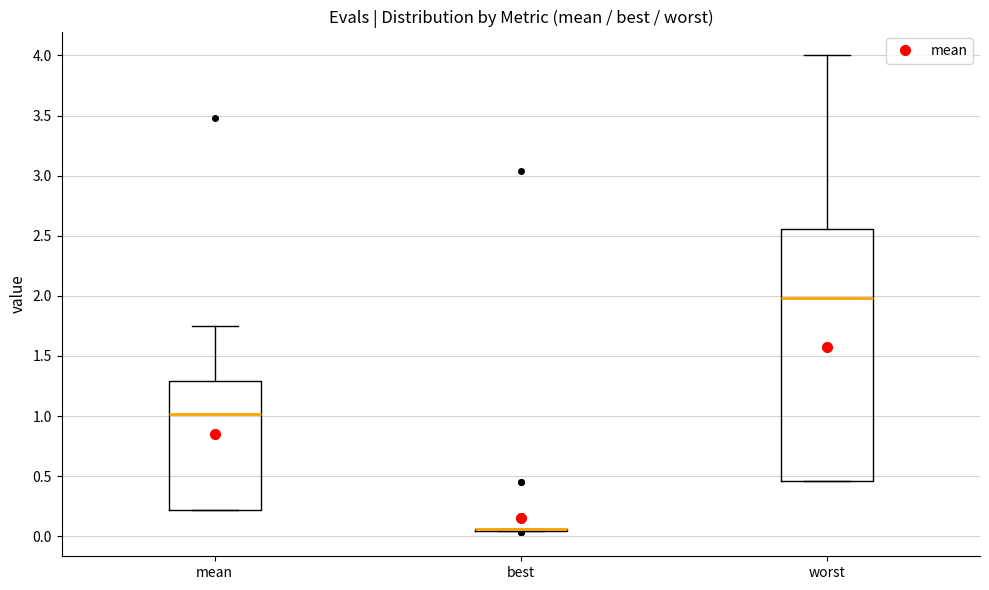

Reading left to right, read every box against the y-axis: the position of its median line, the range the box covers, and the ends of its whiskers. The values are not printed on the chart, so give them approximately, as read against the axis.

mean: median 1.00, box 0.20 to 1.30, whiskers 0.20 to 1.75
best: box collapsed to a line at 0.05, whiskers 0.05 to 0.05
worst: median 2.00, box 0.45 to 2.55, whiskers 0.45 to 4.00